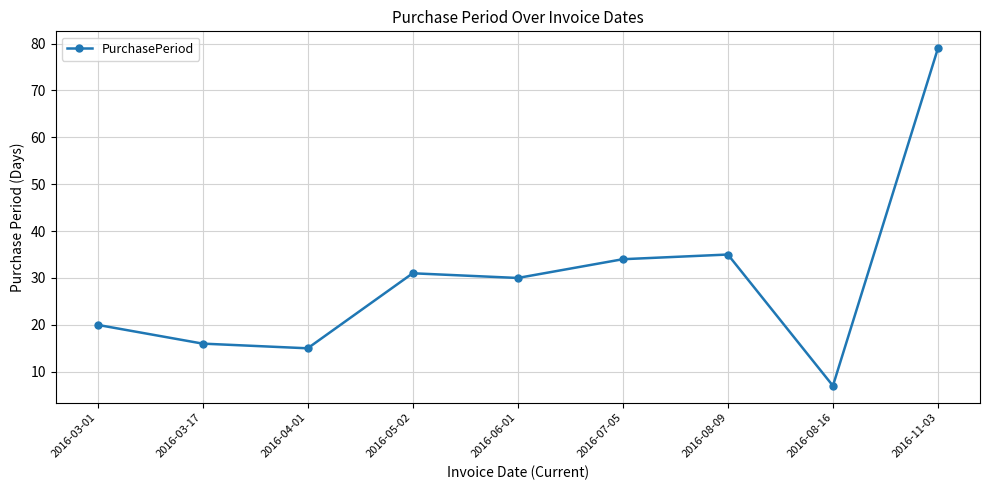

At which category does the data reach its first local peak?

2016-05-02